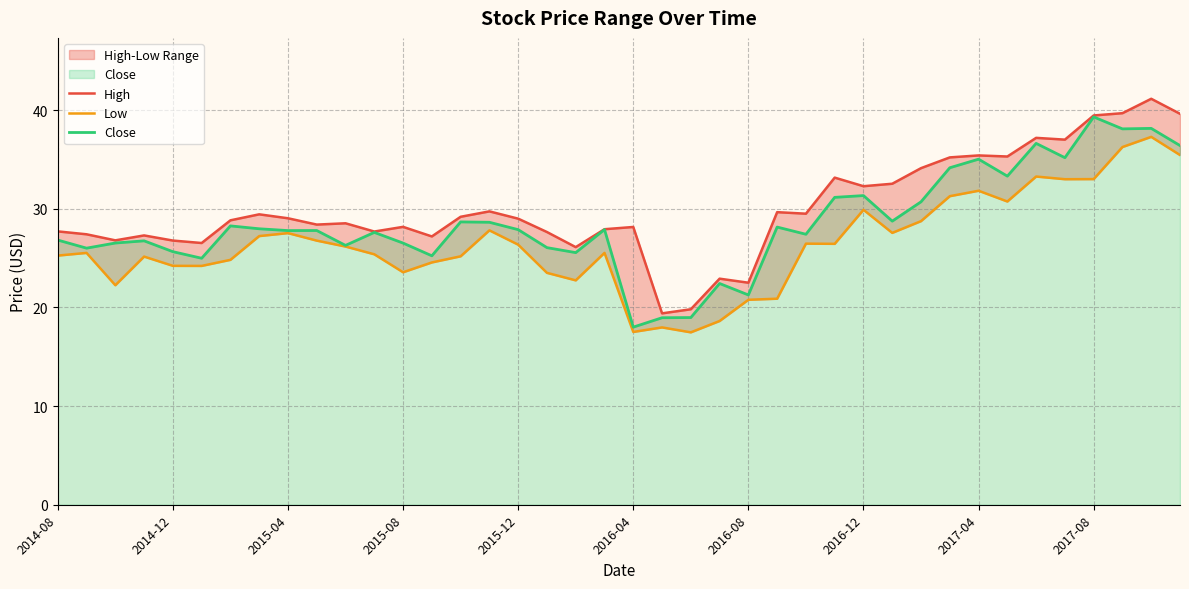

True or false: Low has a value of 12.9 at 29.

False